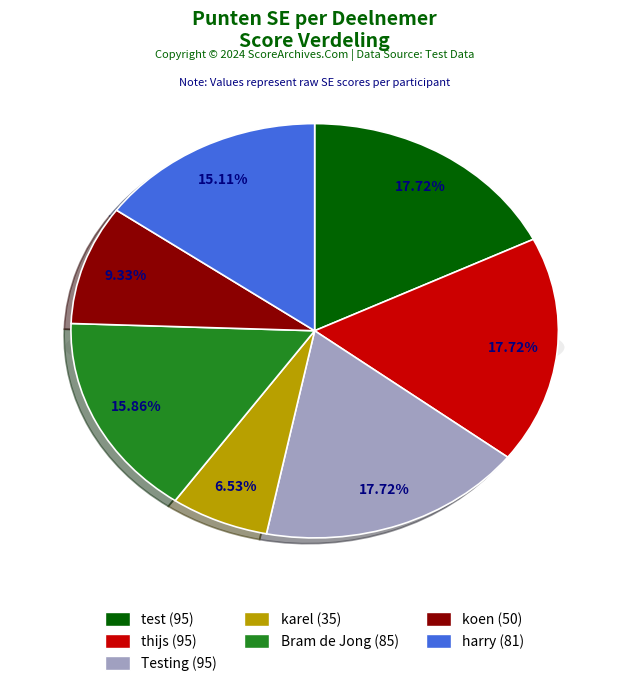

To the nearest percent, what is the average slice percentage?

14%